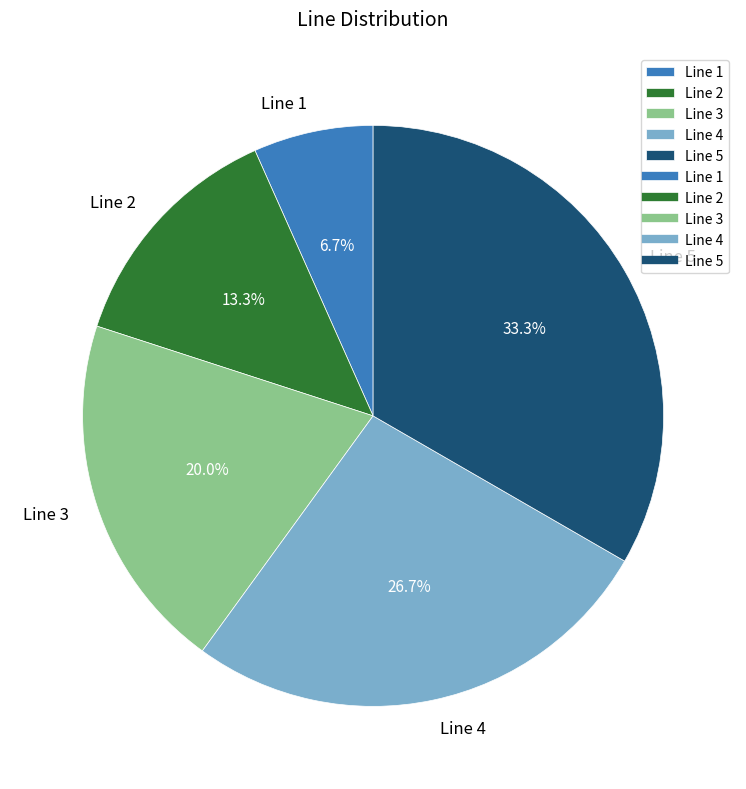

To the nearest percent, what portion does Line 2 represent?

13%